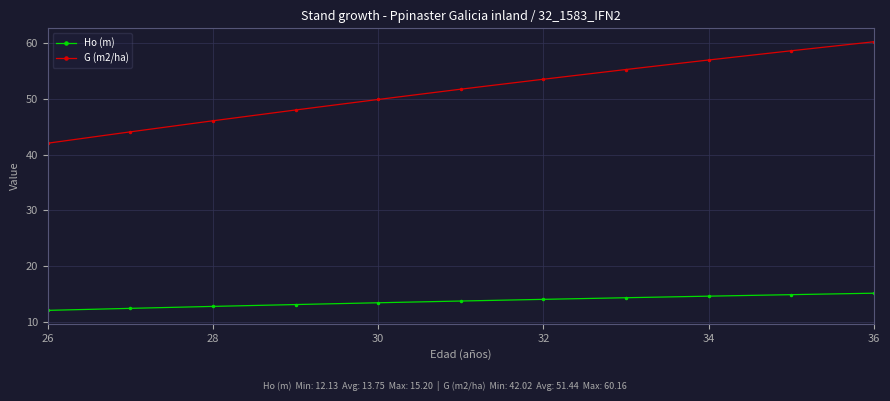

What is the sum of all G (m2/ha) values?

565.9